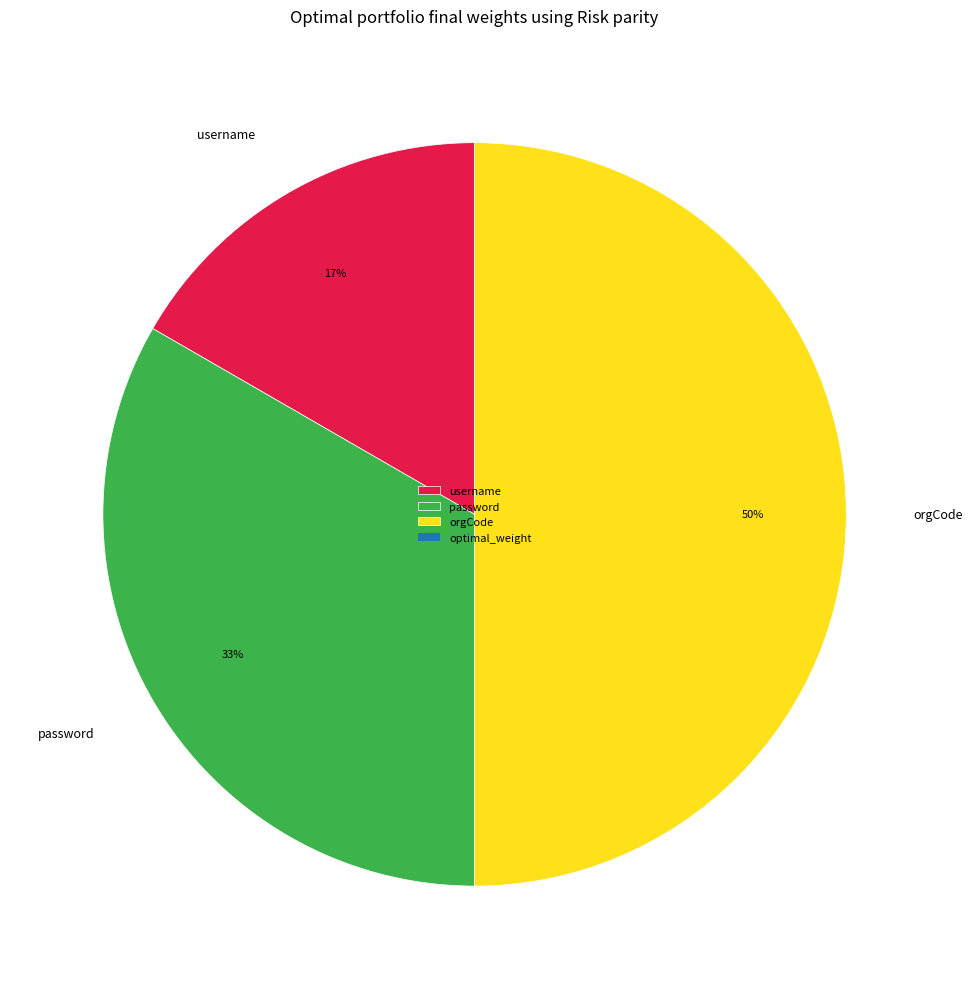

Rank the categories by value from lowest to highest.

username, password, orgCode